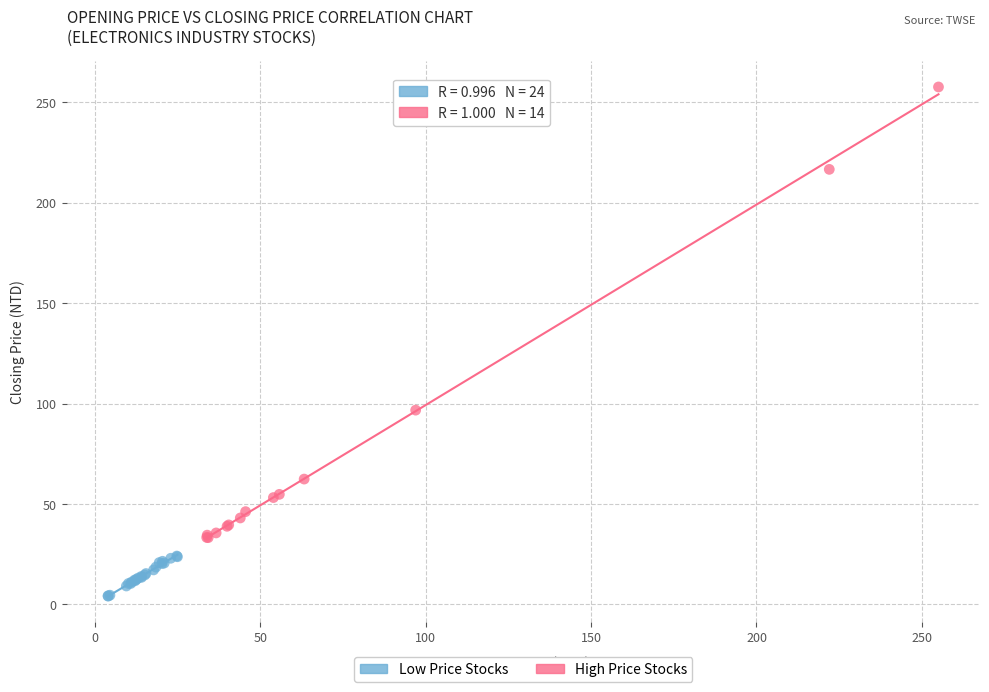

Which series reaches the maximum Y coordinate?

High Price Stocks